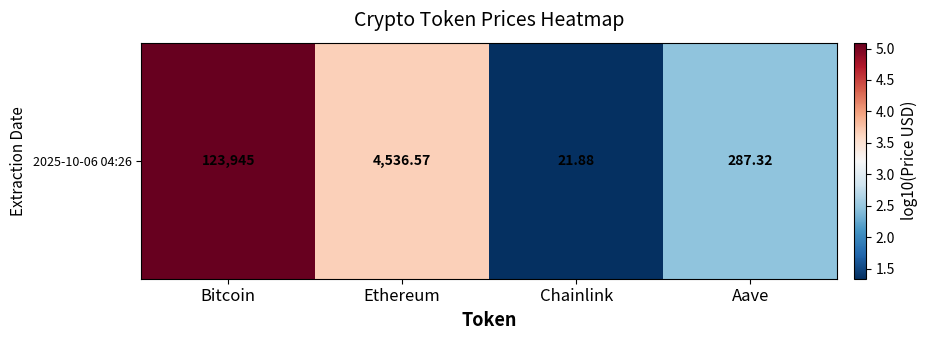

List the labels in order of value, smallest first.

Chainlink, Aave, Ethereum, Bitcoin